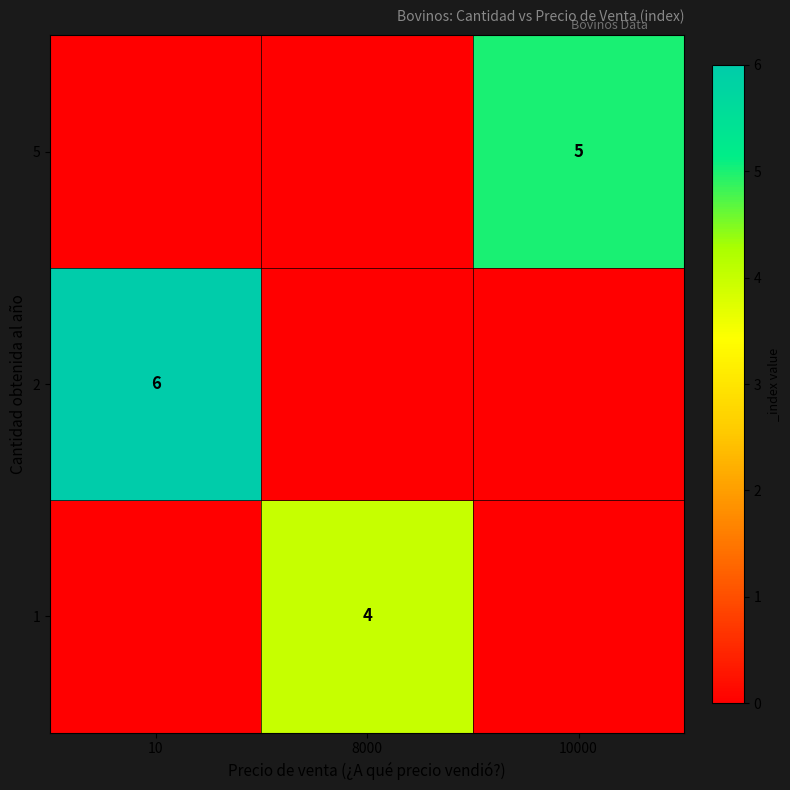

Reading right to left, transcribe all the data shown in this chart.

row_0: 0	4	0
row_1: 0	0	6
row_2: 5	0	0